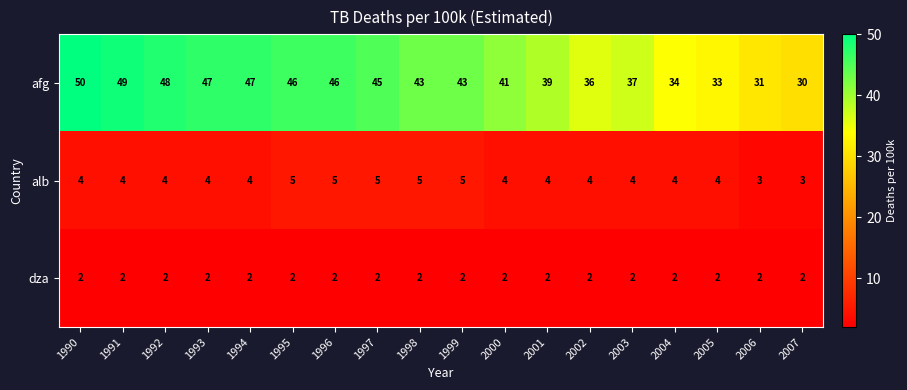

Count the alb values in the range 4 to 5.

16